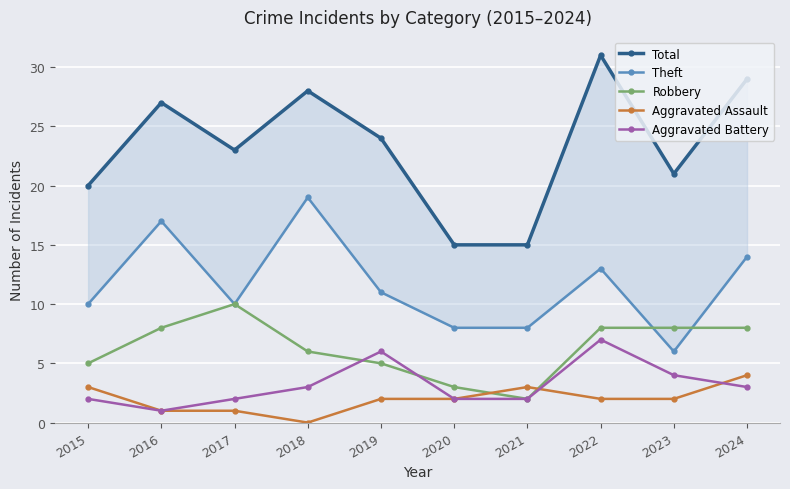

Reading left to right, list all the values displayed in this chart.

Total: 2015=20	2016=27	2017=23	2018=28	2019=24	2020=15	2021=15	2022=31	2023=21	2024=29
Theft: 2015=10	2016=17	2017=10	2018=19	2019=11	2020=8	2021=8	2022=13	2023=6	2024=14
Robbery: 2015=5	2016=8	2017=10	2018=6	2019=5	2020=3	2021=2	2022=8	2023=8	2024=8
Aggravated Assault: 2015=3	2016=1	2017=1	2018=0	2019=2	2020=2	2021=3	2022=2	2023=2	2024=4
Aggravated Battery: 2015=2	2016=1	2017=2	2018=3	2019=6	2020=2	2021=2	2022=7	2023=4	2024=3